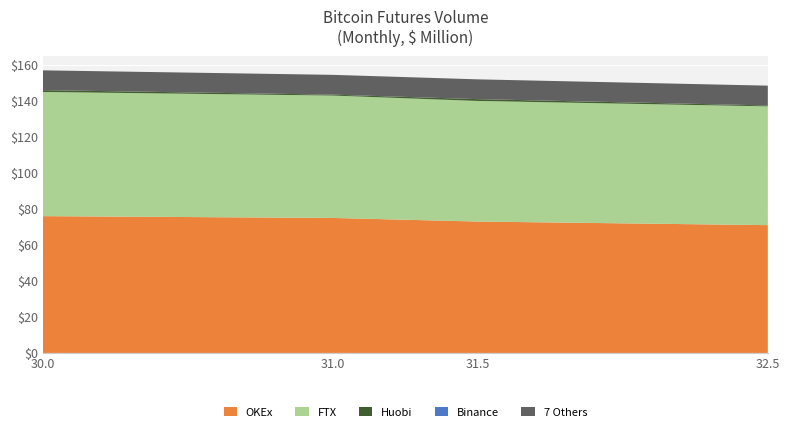

Reading right to left, transcribe all the data shown in this chart.

col_1: 71.0	73.0	75.0	76.0
col_2: 66.0	67.0	68.0	69.0
col_3: 0.5	1.0	0.5	1.0
col_4: 0.0	0.0	0.0	0.0
col_5: 11.0	11.0	11.0	11.0